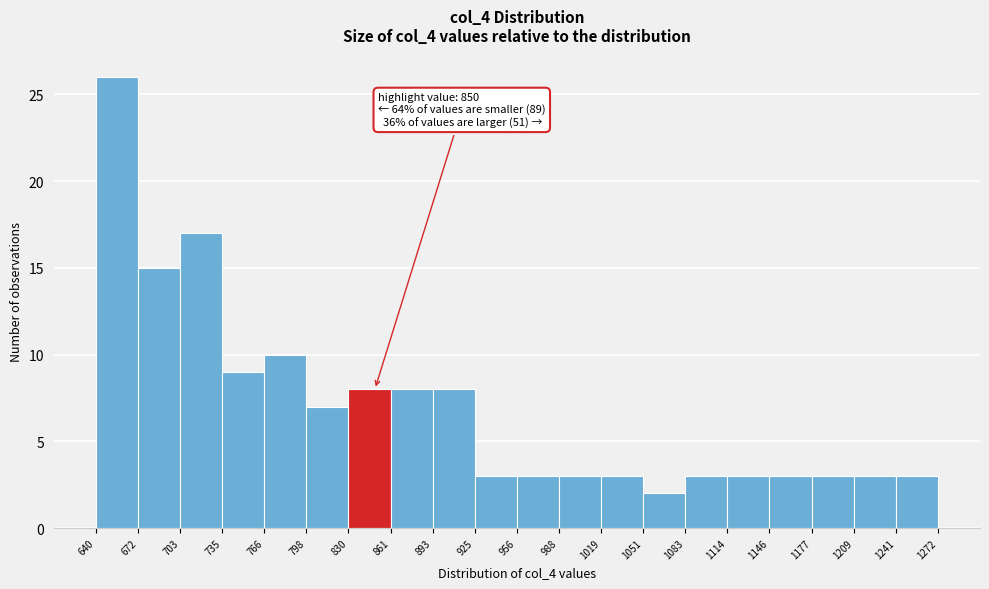

Which range on the x-axis has the tallest bar?

640 to 672